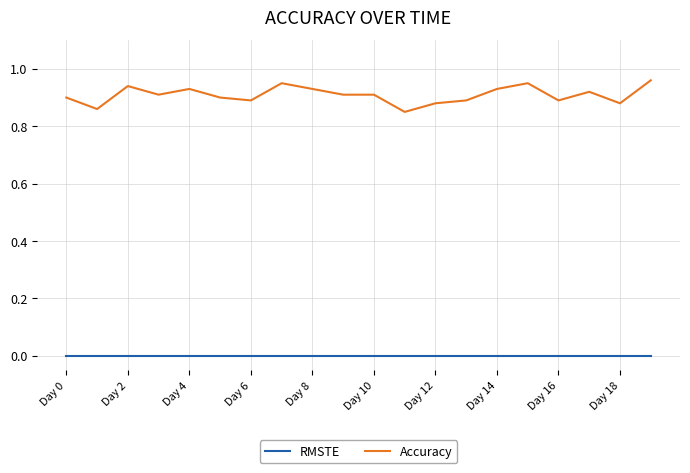

Does the chart display data point markers on the line(s)?

No